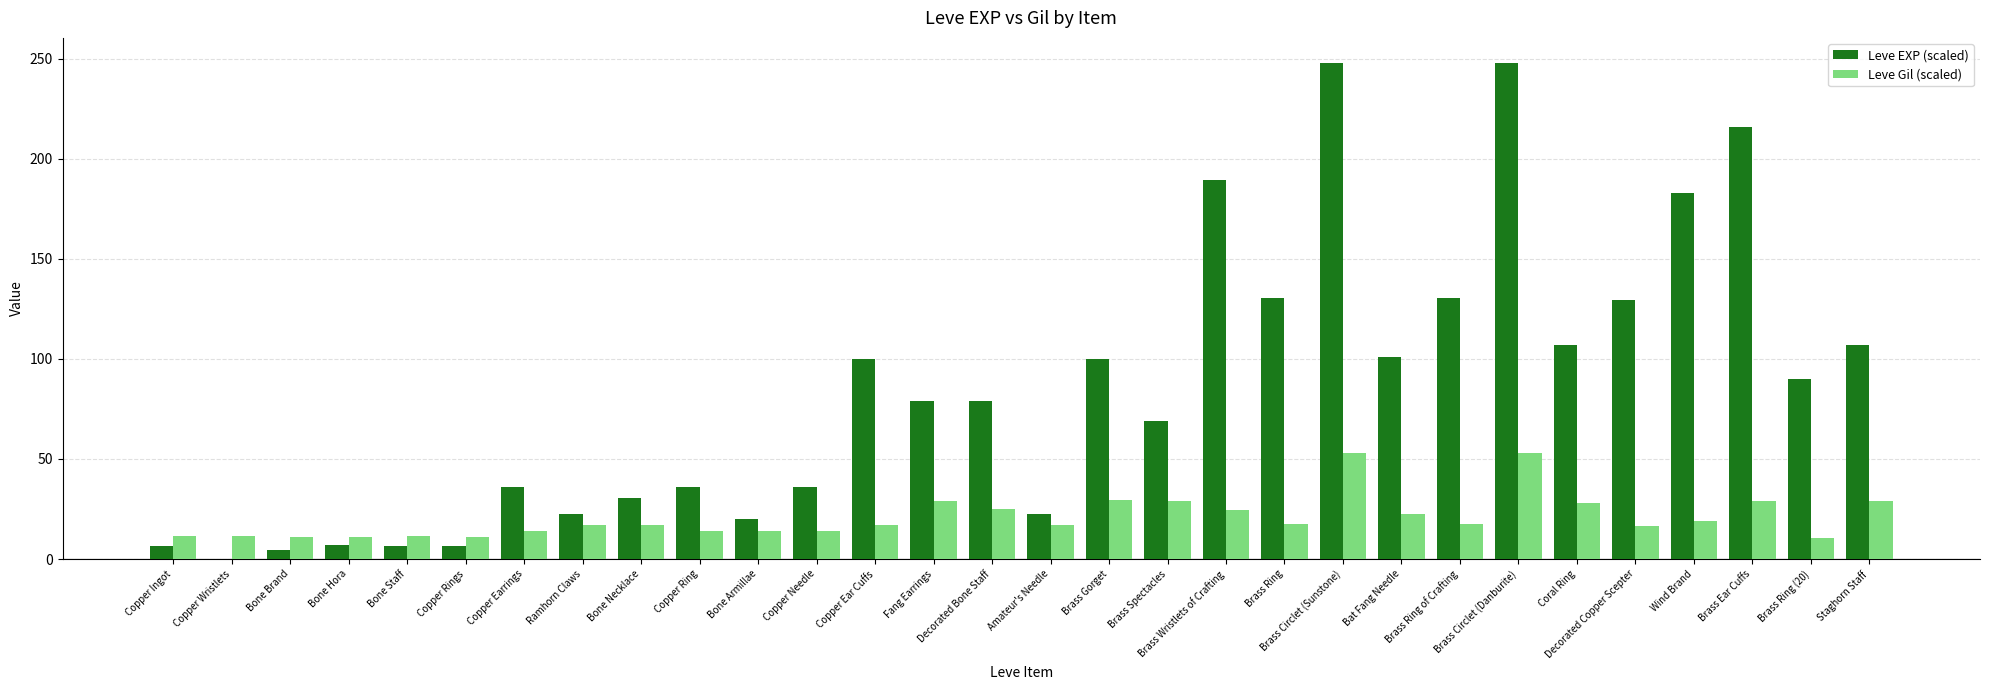

Is it true that Leve Gil (scaled) equals 6.3 at Brass Ear Cuffs?

False